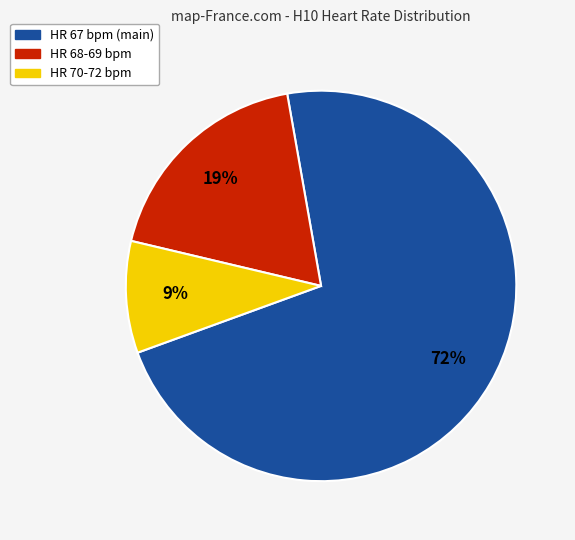

To the nearest percent, what is the difference between the largest and smallest slice percentages?

63%